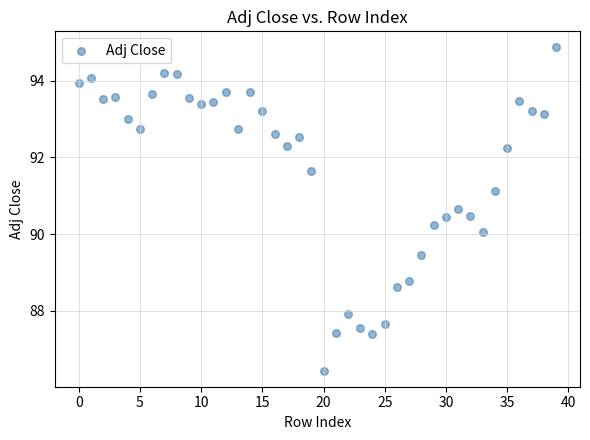

How many data points are displayed?

40